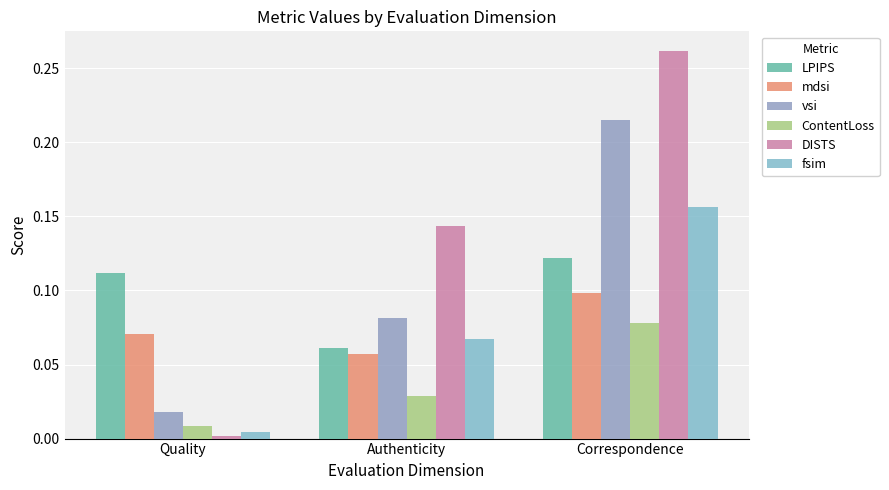

What are all the series names shown in the legend?

LPIPS, mdsi, vsi, ContentLoss, DISTS, fsim